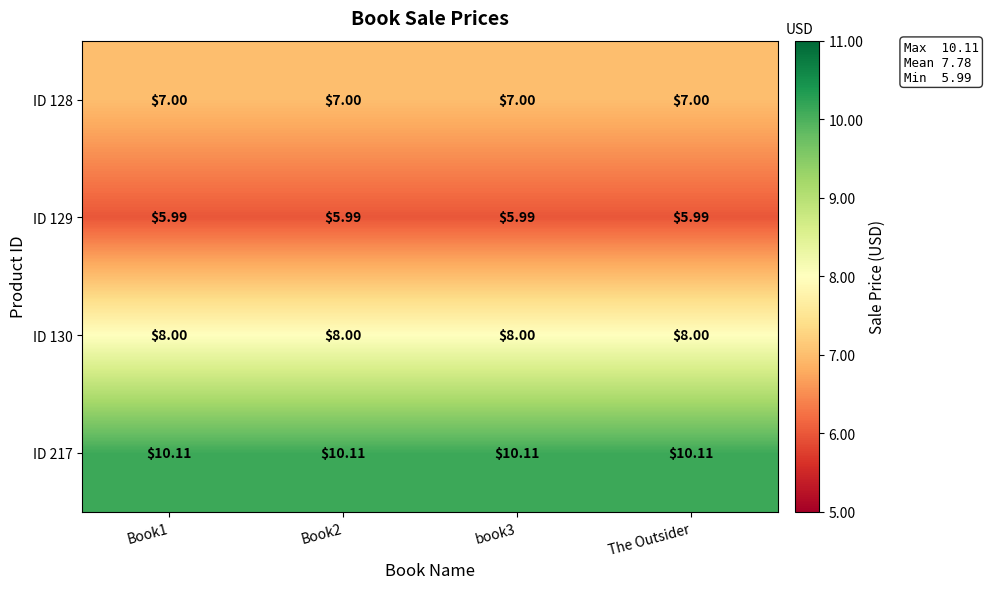

Is the value of ID 217 at Book2 greater than the value of ID 129 at book3?

Yes